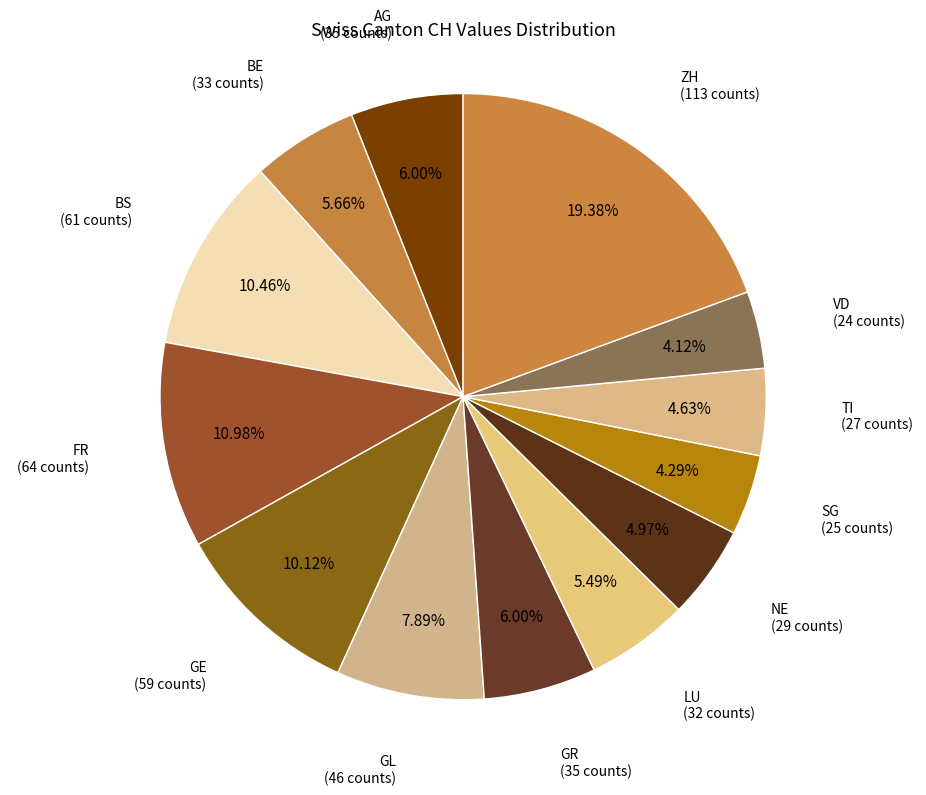

How many slices are in this pie chart?

13